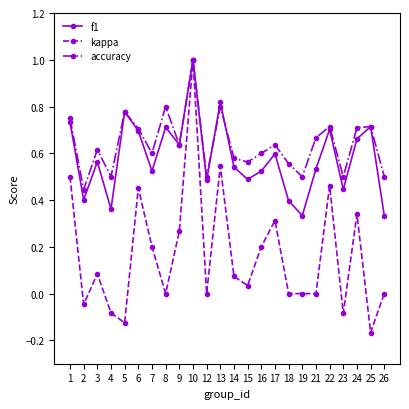

What is the value of the kappa point at the 15th from the left?

0.2